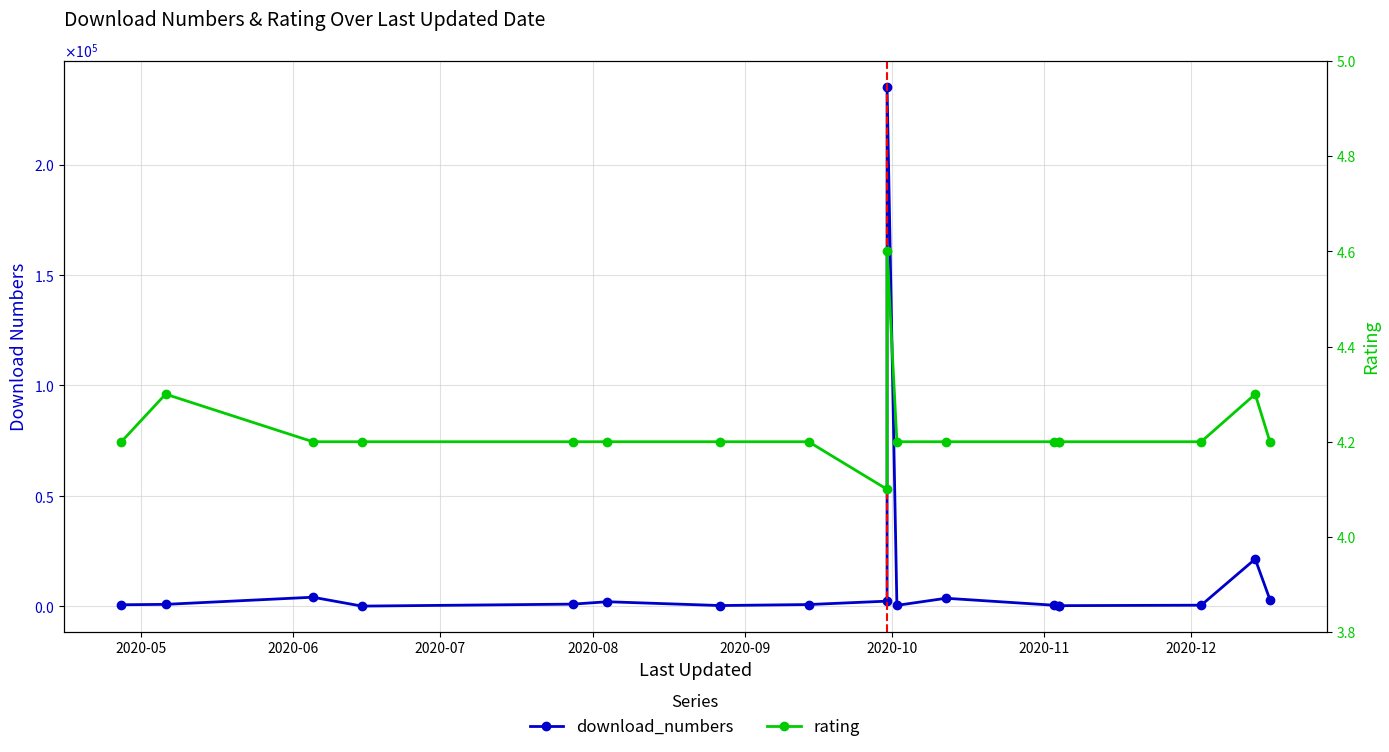

What is the total value across all series at 2020-12?

833.2